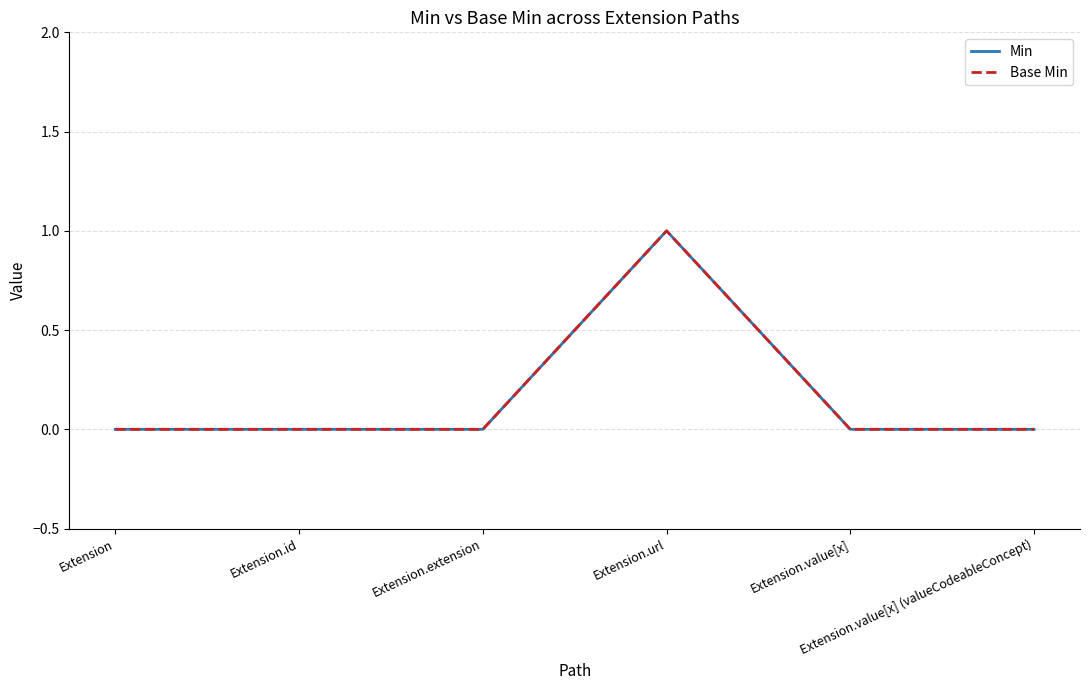

At which category does Min reach its first local peak?

Extension.url